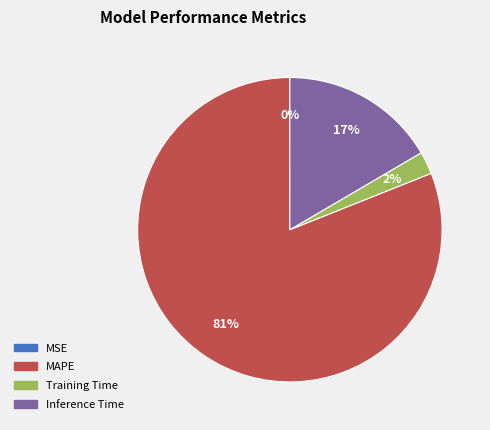

Does any single category account for the majority?

Yes